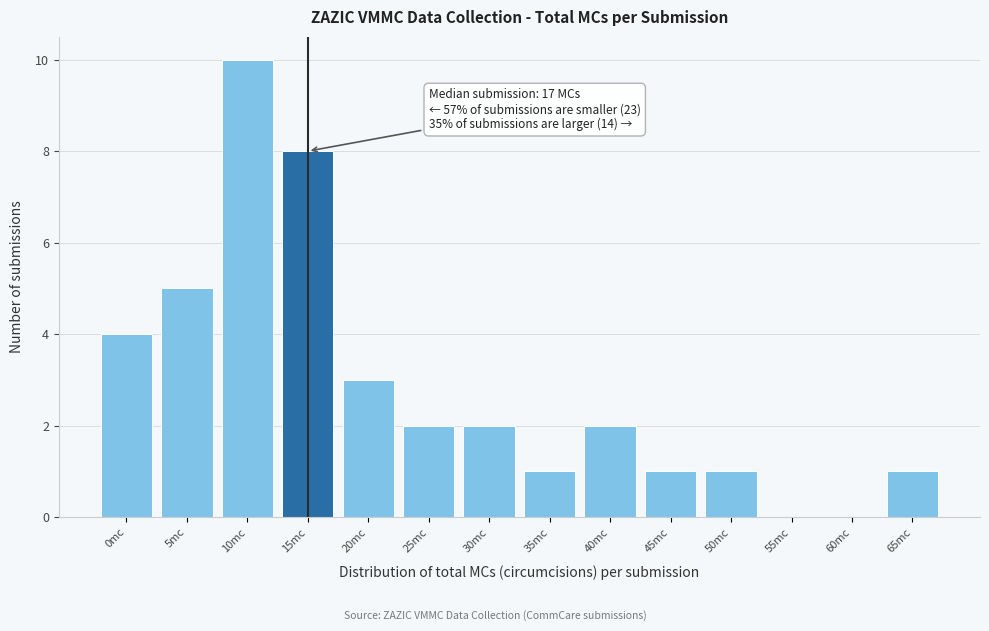

Reading right to left, what are all the values shown in this chart?

65mc=1	60mc=0	55mc=0	50mc=1	45mc=1	40mc=2	35mc=1	30mc=2	25mc=2	20mc=3	15mc=8	10mc=10	5mc=5	0mc=4